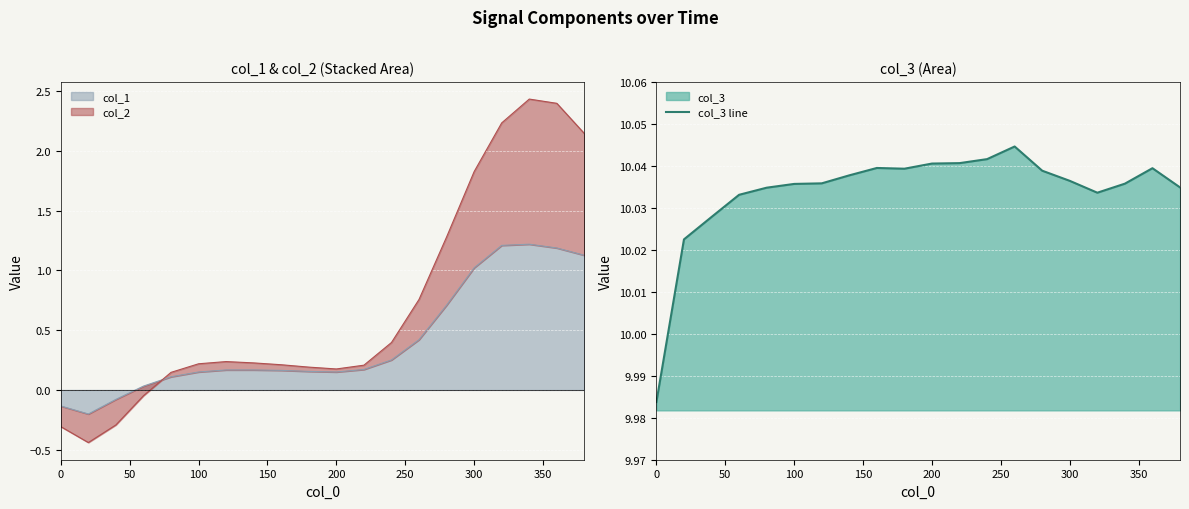

Count the number of values greater than 10.

19